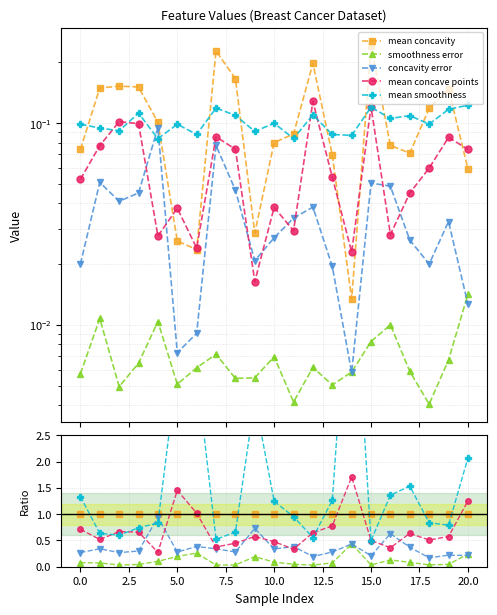

True or false: mean smoothness and concavity error intersect in this chart.

True